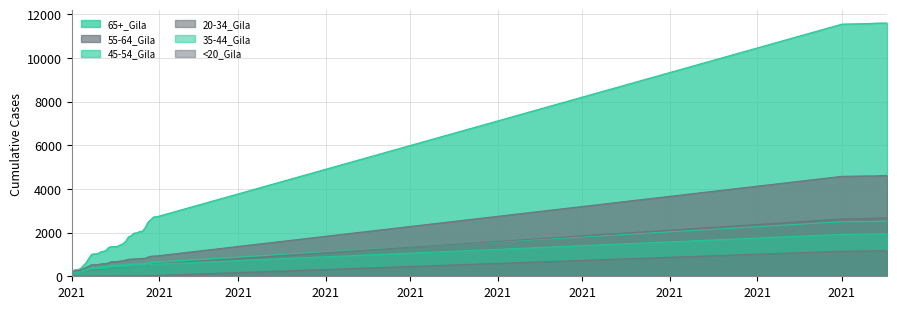

Reading right to left, what are all the values shown in this chart?

65+_Gila: 11602	11600	11600	11599	11595	11587	11581	11576	11551	2725	2721	2601	2486	2240	2067	2053	1988	1979	1865	1802	1592	1487	1432	1365	1362	1360	1324	1179	1142	1107	1029	1029	1010	830	622	487	353	304	304	203
55-64_Gila: 4616	4616	4615	4608	4600	4598	4596	4596	4579	933	932	916	883	827	817	815	796	795	789	776	741	711	696	671	671	670	616	584	577	562	531	531	529	468	406	348	287	249	247	210
45-54_Gila: 2523	2523	2523	2519	2514	2513	2511	2509	2498	660	660	649	619	586	576	576	565	564	562	555	547	526	516	512	512	511	468	449	439	430	412	412	405	358	316	278	220	187	187	164
20-34_Gila: 2674	2672	2671	2664	2659	2654	2650	2649	2628	572	572	540	514	494	481	475	460	460	456	441	426	416	404	401	401	401	344	334	329	321	307	307	302	271	224	213	191	177	176	160
35-44_Gila: 1944	1944	1944	1943	1940	1937	1935	1932	1918	557	557	545	526	500	483	480	472	472	467	458	446	437	433	425	425	424	380	365	359	355	338	338	337	306	241	215	183	167	167	151
<20_Gila: 1168	1168	1168	1168	1166	1164	1163	1160	1148	38	38	30	27	27	23	23	23	23	23	22	22	21	20	20	20	20	14	14	14	14	14	14	14	13	10	8	7	7	7	4